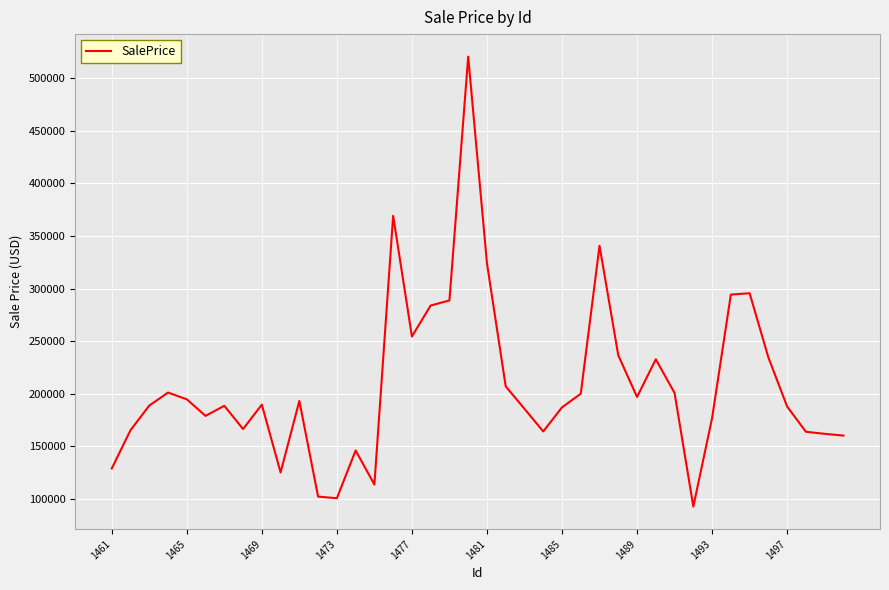

What is the difference between the maximum and minimum values?

427779.4